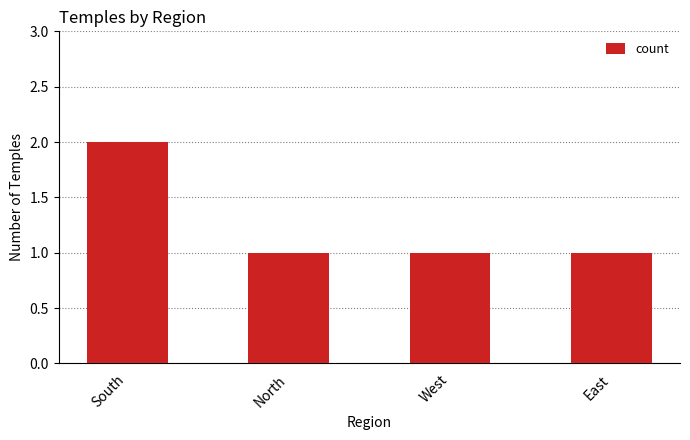

Reading left to right, transcribe all the data shown in this chart.

2	1	1	1